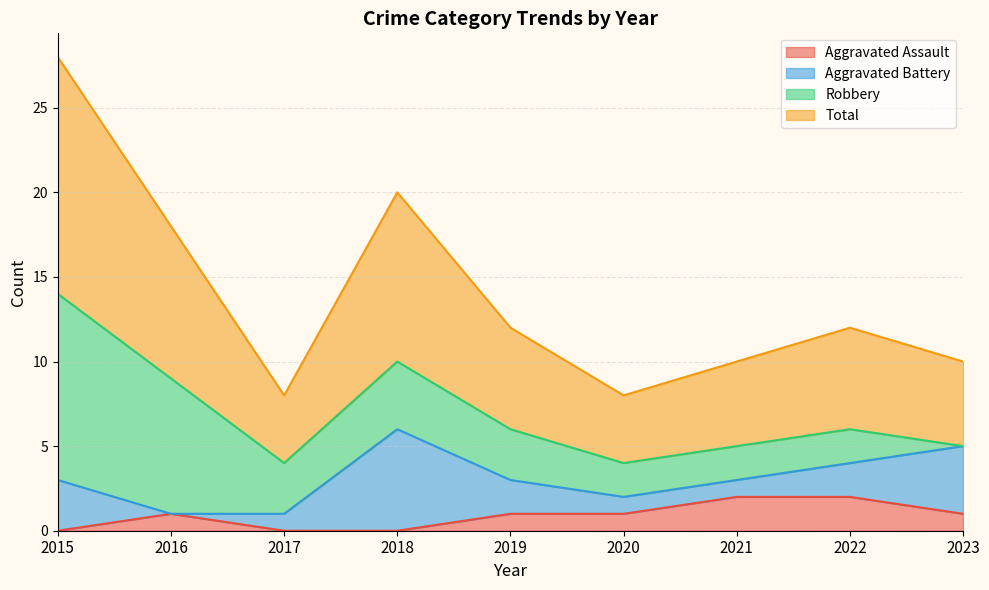

The value of Aggravated Assault at 2016 is 1. True or false?

True